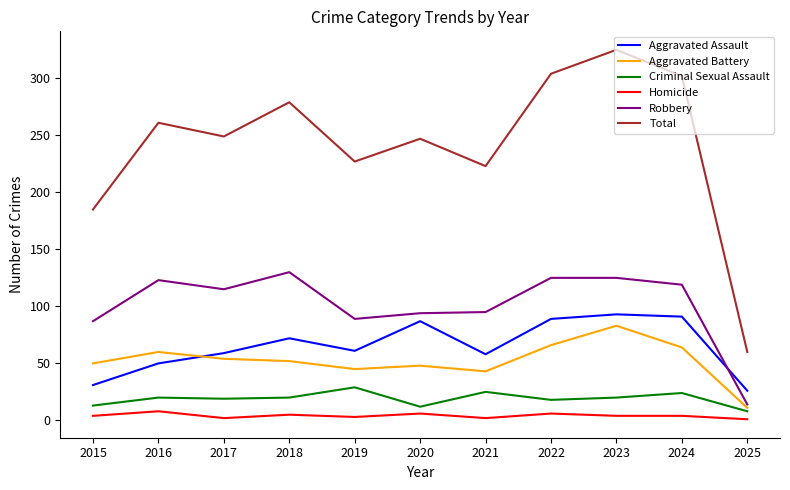

How many series are shown in this chart?

6